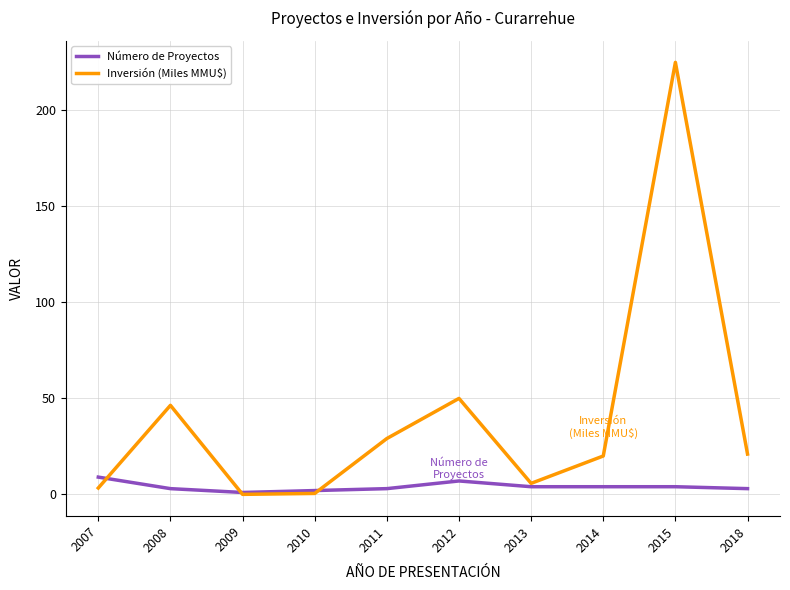

The value of Inversión (Miles MMU$) at 2011 is 39.6. True or false?

False